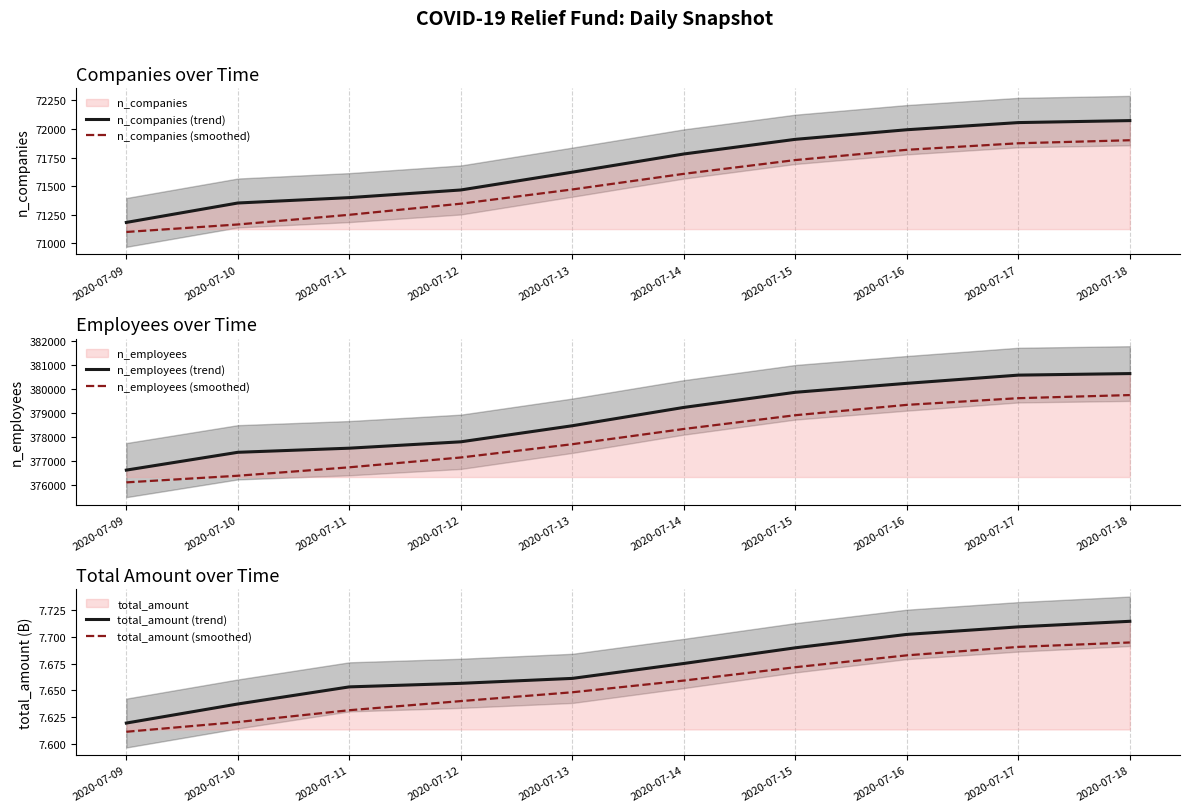

Rank the series by their maximum value, from highest to lowest.

n_employees (trend), n_employees (smoothed), n_companies (trend), n_companies (smoothed), total_amount (trend), total_amount (smoothed)